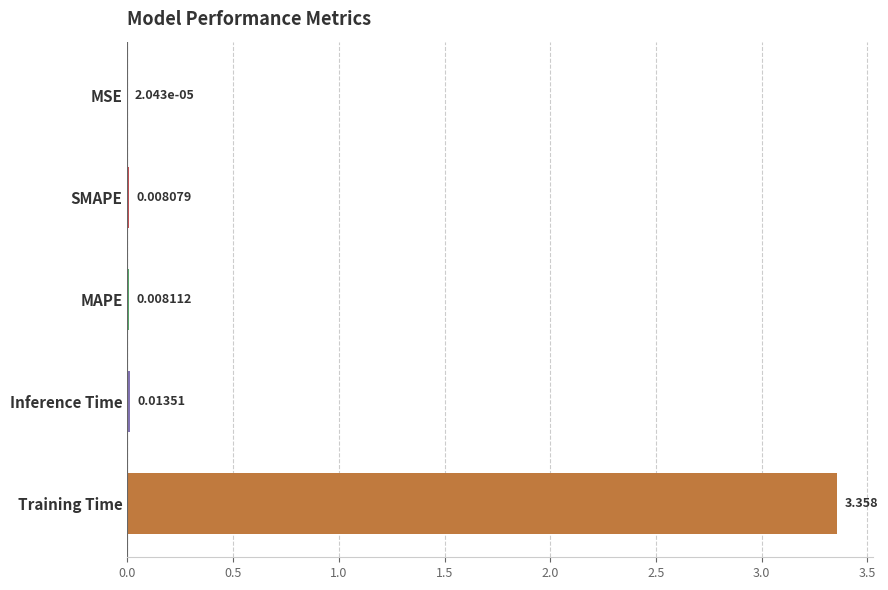

Between MAPE and Inference Time, which is larger?

Inference Time